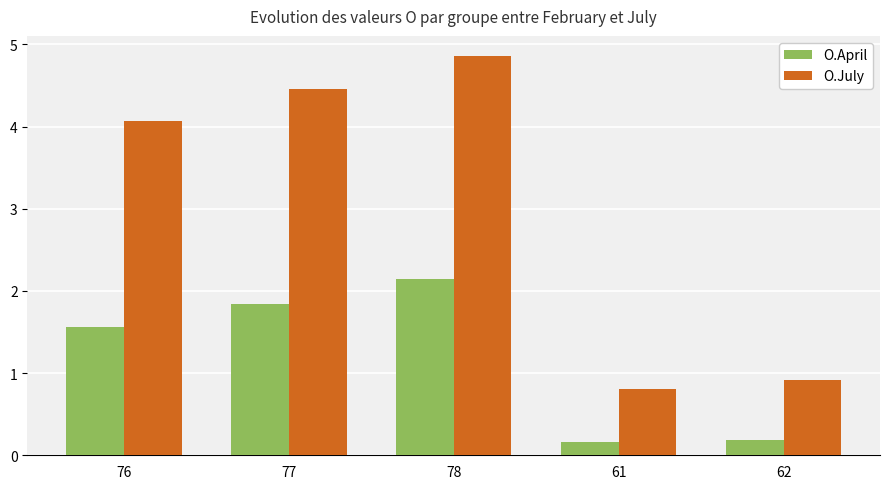

The O.July series shows 0.9 at 62. True or false?

True